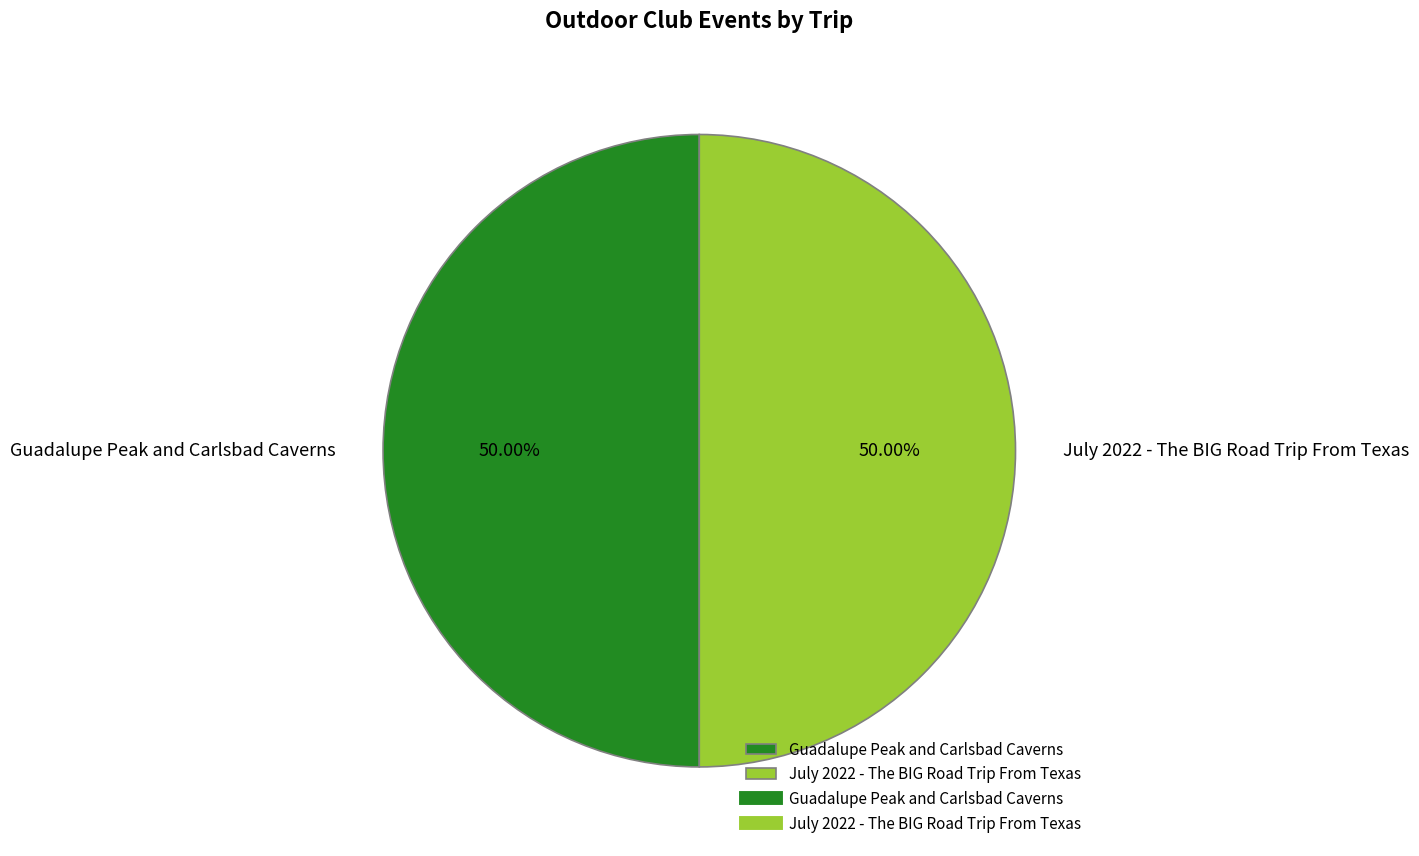

What percentage do July 2022 - The BIG Road Trip From Texas and Guadalupe Peak and Carlsbad Caverns together represent?

100.0%